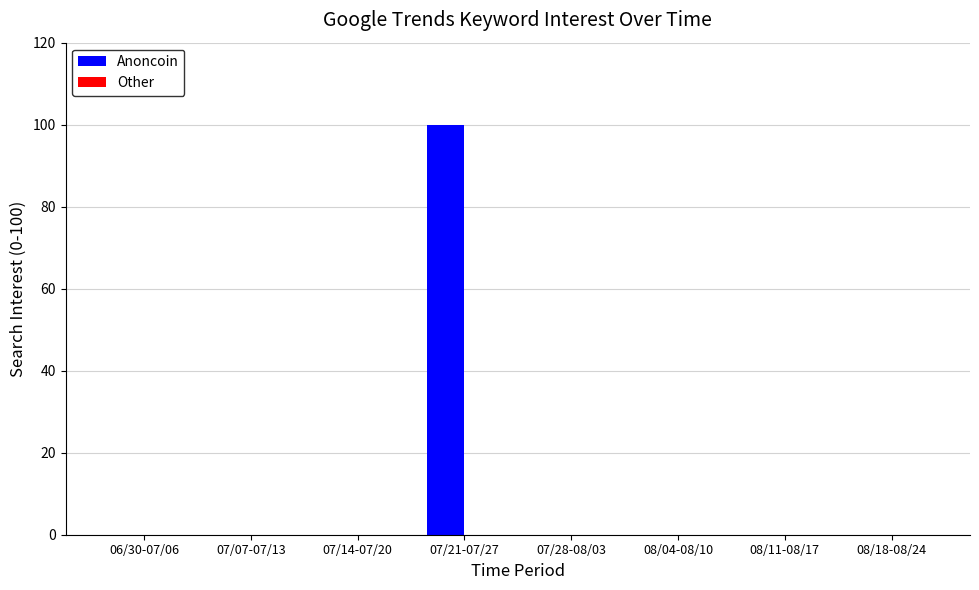

What is the change in value from 07/21-07/27 to 07/28-08/03?

-100